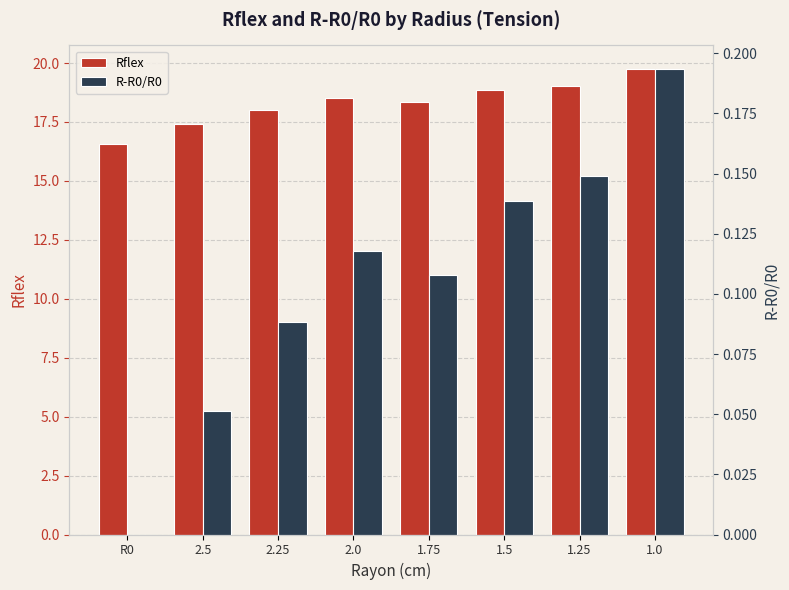

Which series has the widest spread of values?

Rflex